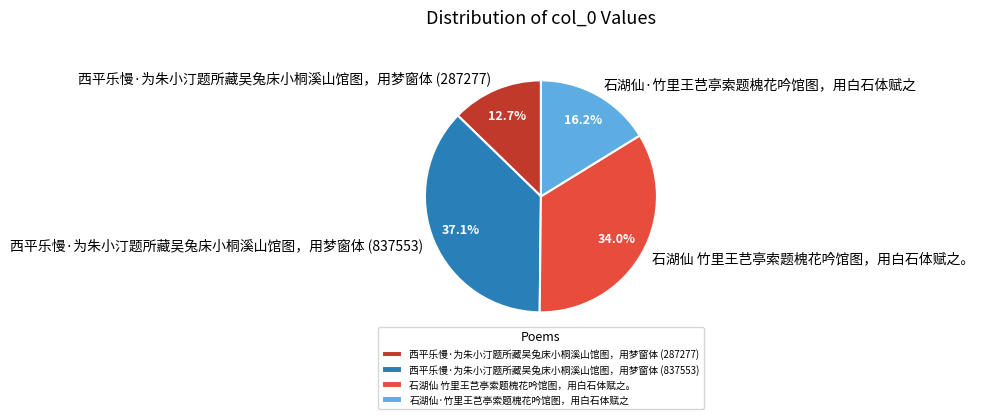

Which has a higher value, 石湖仙 竹里王芑亭索题槐花吟馆图，用白石体赋之。 or 西平乐慢·为朱小汀题所藏吴兔床小桐溪山馆图，用梦窗体 (287277)?

石湖仙 竹里王芑亭索题槐花吟馆图，用白石体赋之。